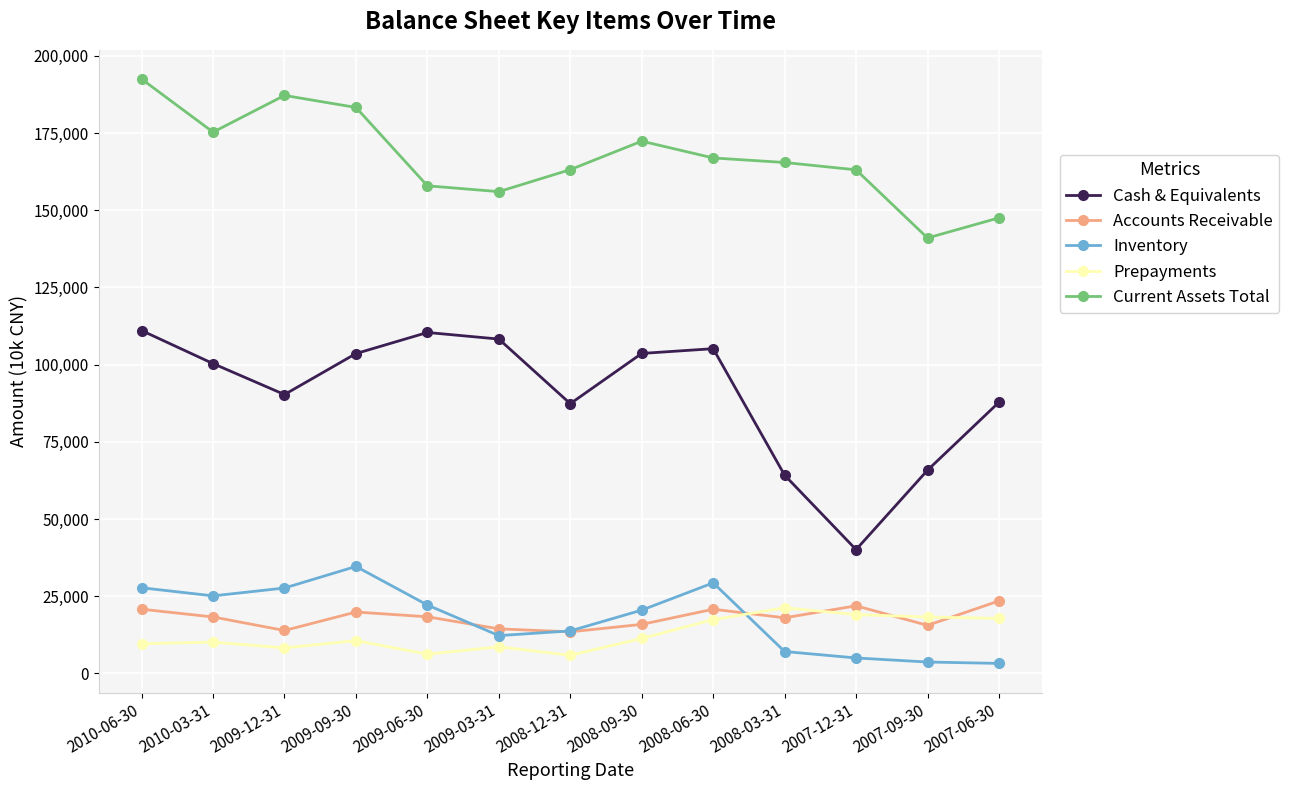

Is the value of Accounts Receivable at 2008-12-31 greater than the value of Cash & Equivalents at 2010-03-31?

No